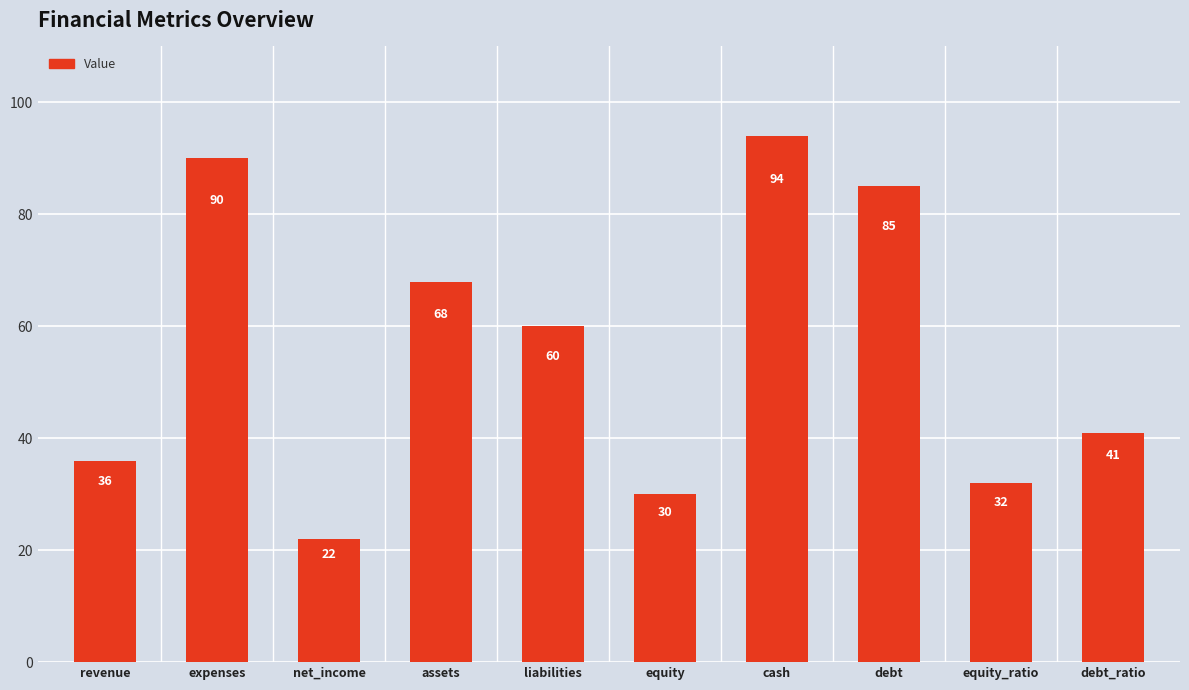

True or false: the data shows 94 at cash.

True